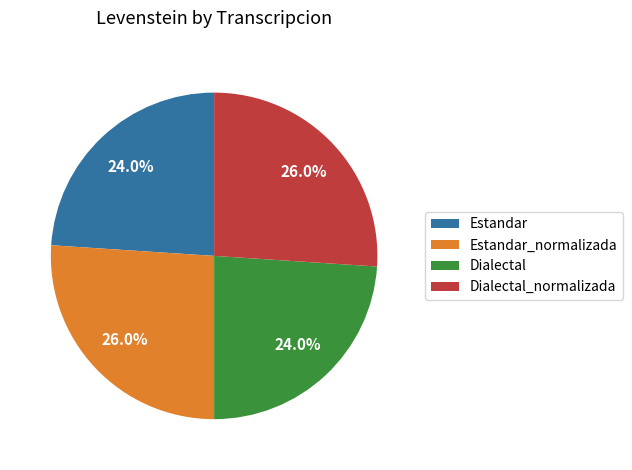

Is Estandar the majority of the pie?

No